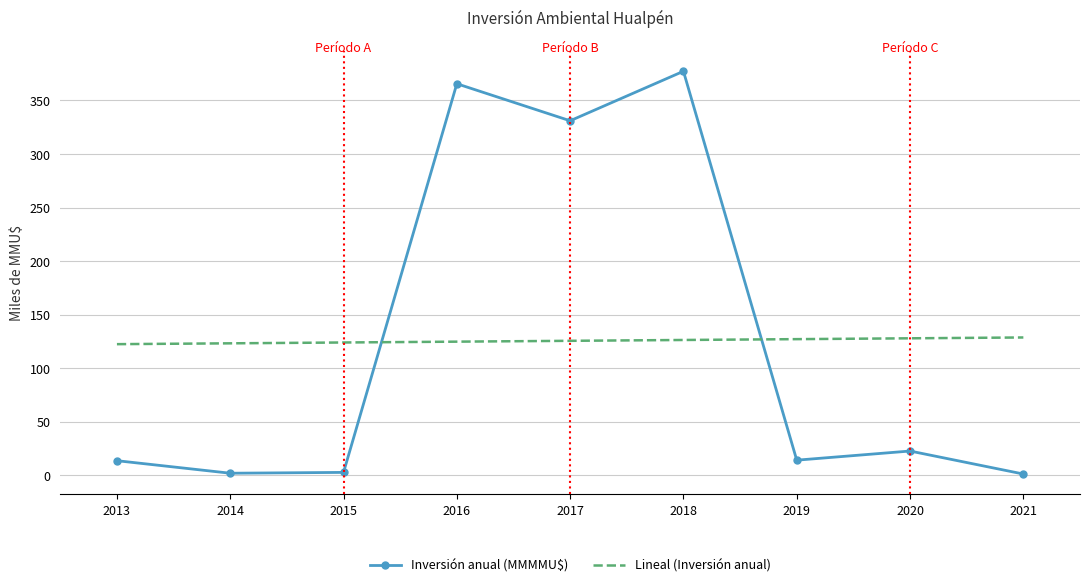

What is the total value across all series at 2016?

490.4